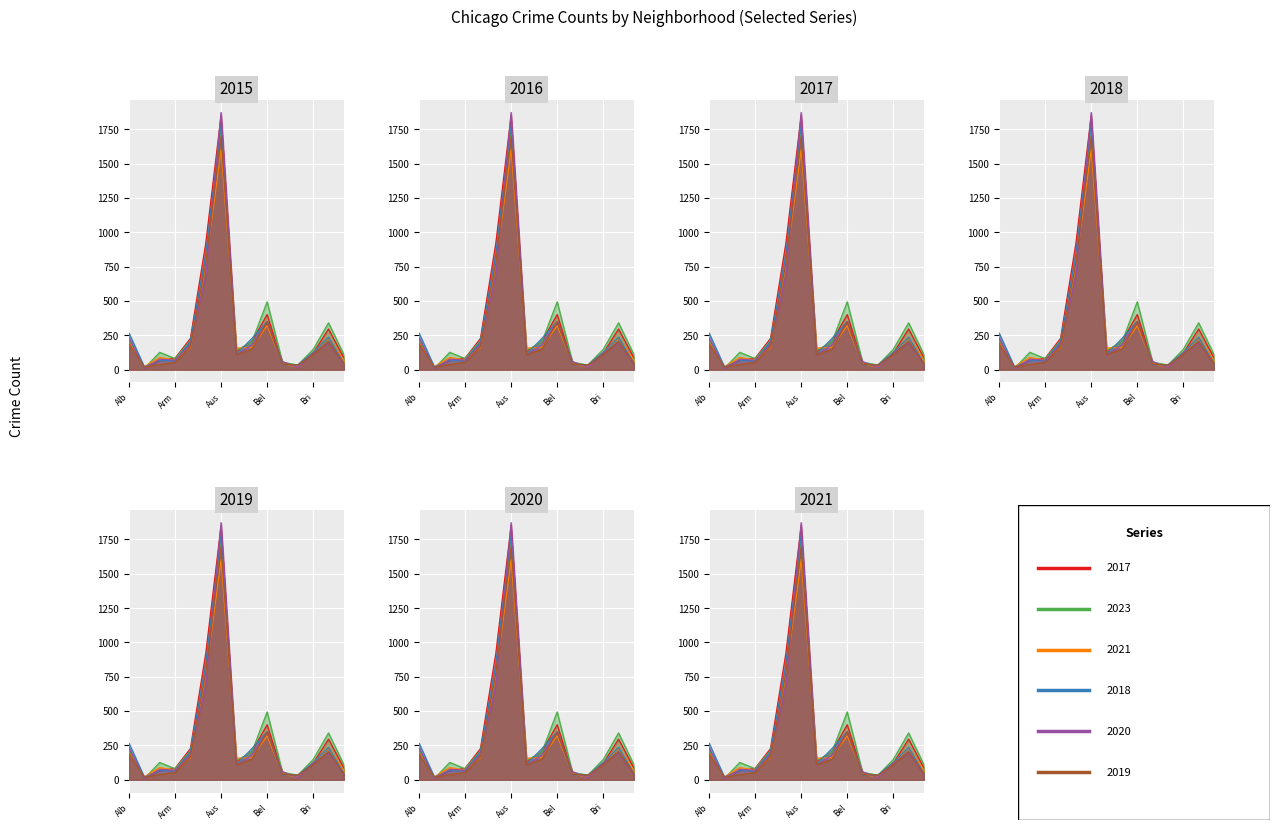

What is the label of the 1st point from the right?

Bucktown